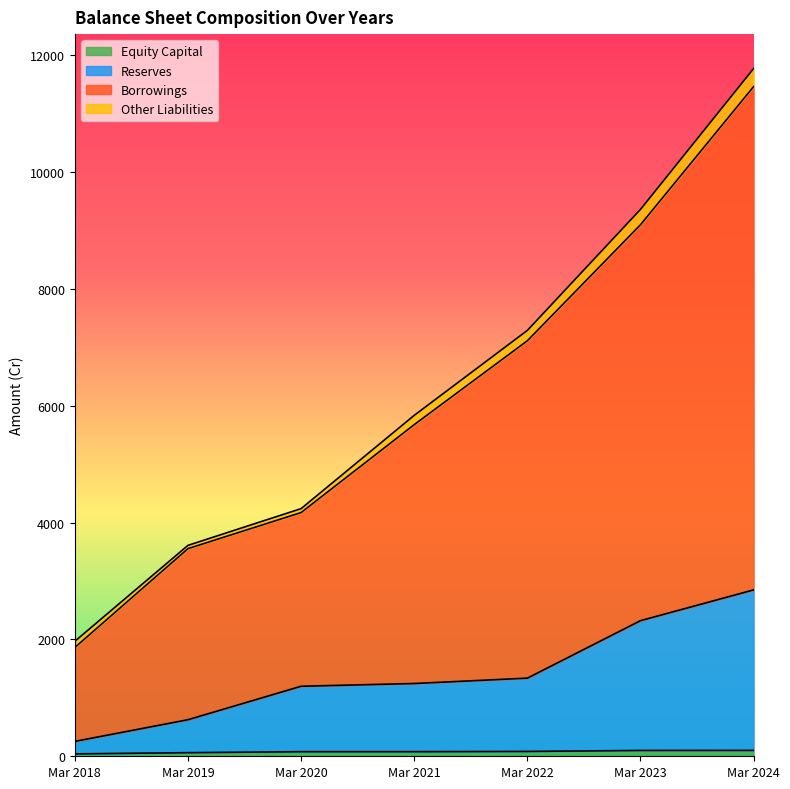

True or false: Equity Capital and Borrowings intersect in this chart.

False